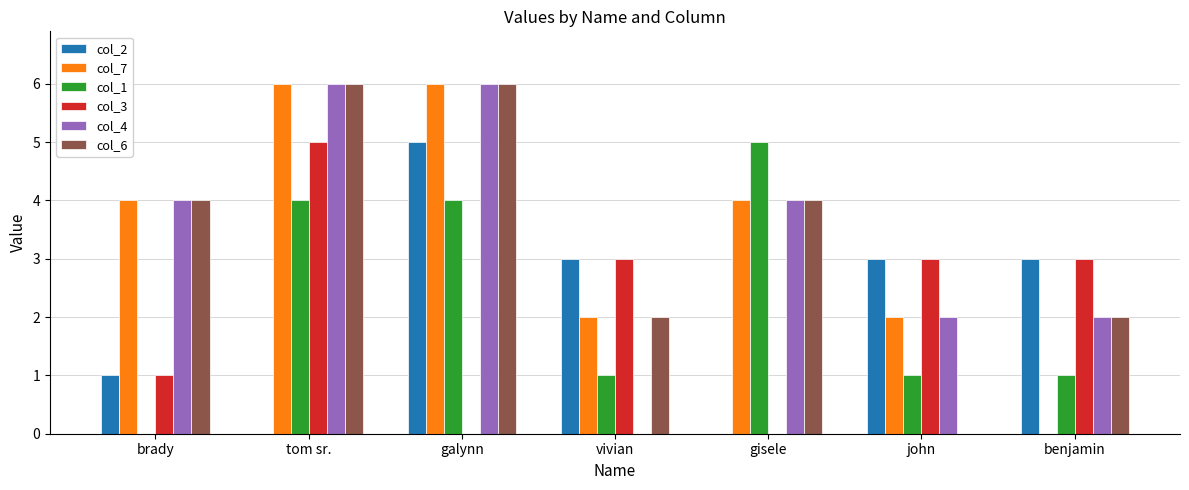

Is the value of col_2 at gisele greater than the value of col_3 at tom sr.?

No